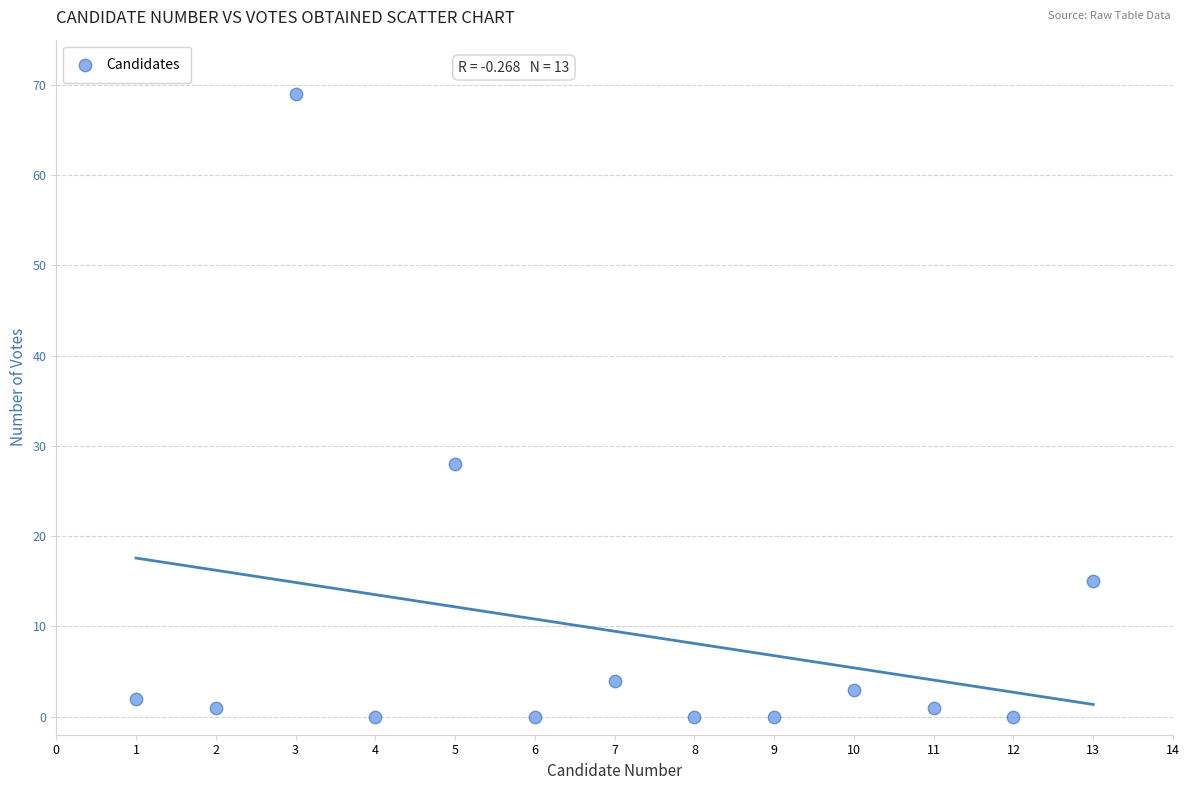

What is the range of Y values (max minus min)?

69